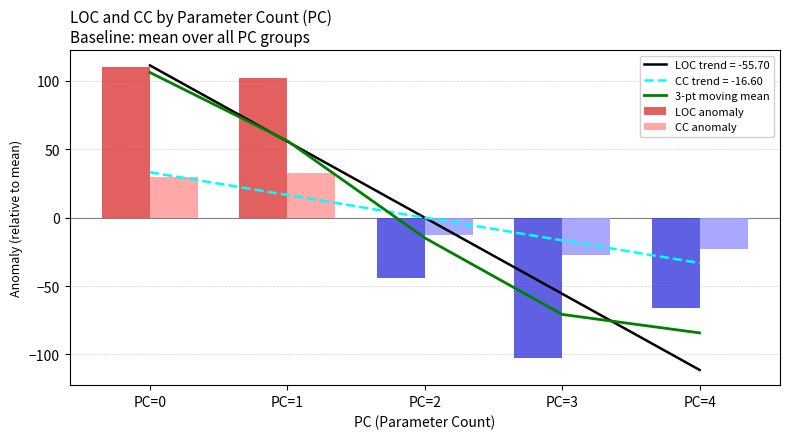

List the labels in order of 3-pt moving mean value, largest first.

PC=0, PC=1, PC=2, PC=3, PC=4